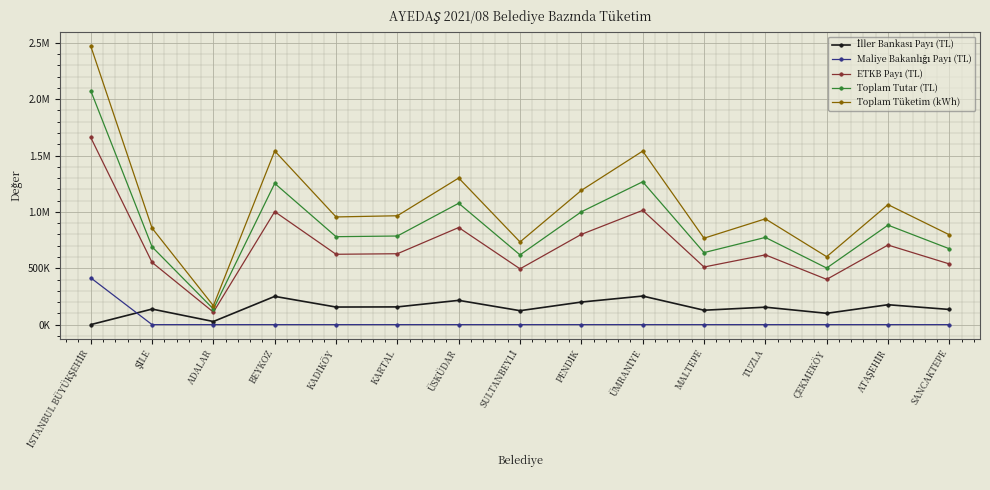

At how many categories does at least one series exceed 145279?

15